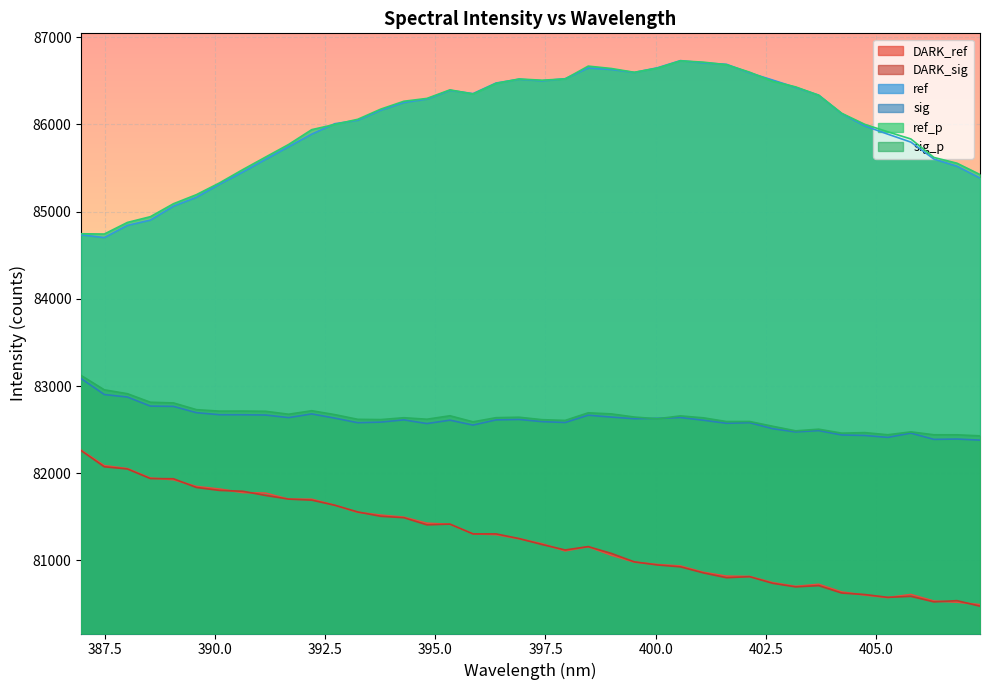

Which category has the highest value in the sig_p series?

386.9702